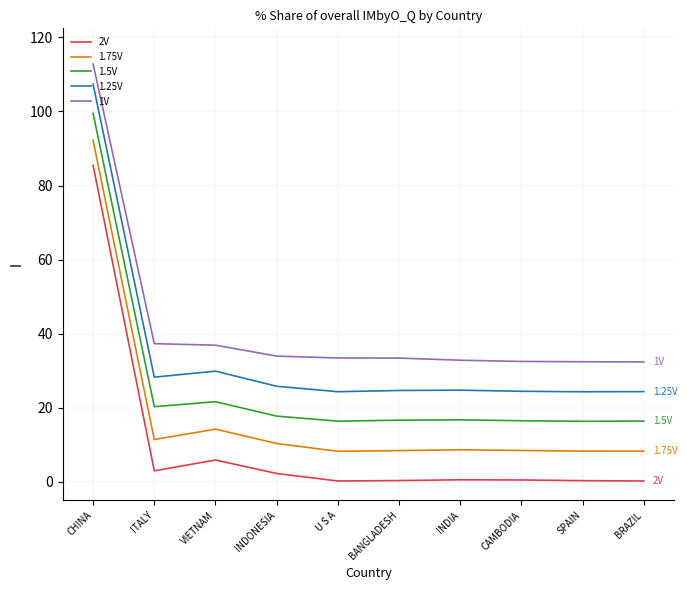

Which category has the highest value in the 2V series?

CHINA